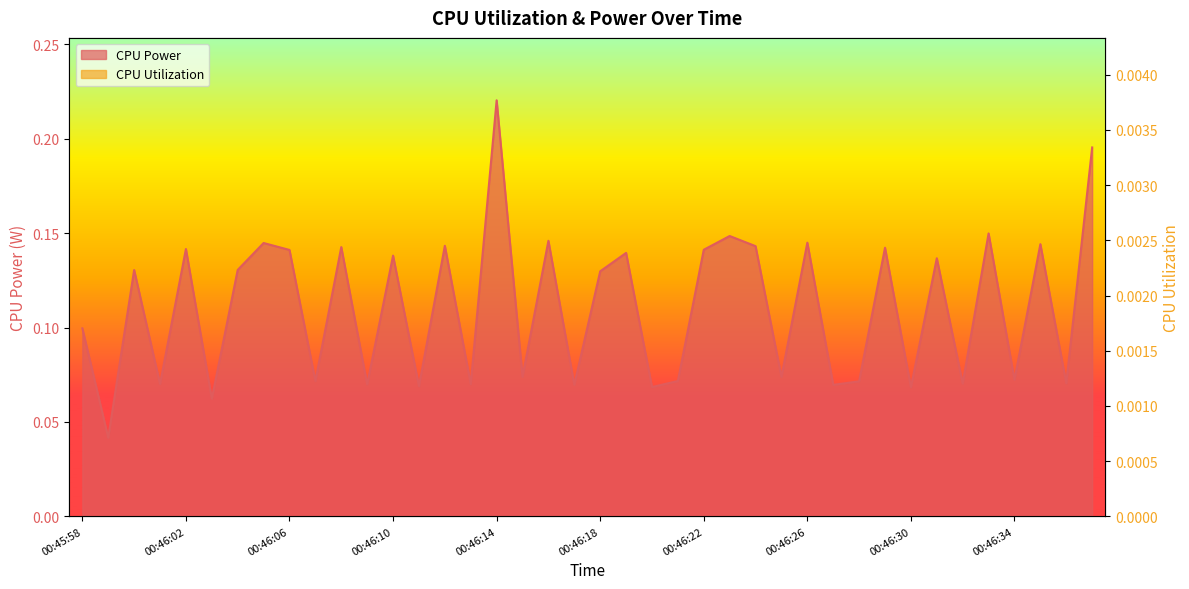

Between 00:46:14 and 00:46:31, which series saw the biggest shift?

CPU Power